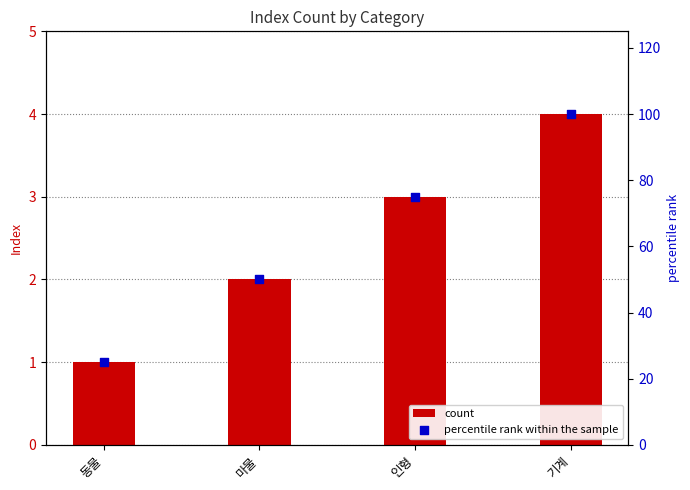

At how many categories does at least one series exceed 48?

3